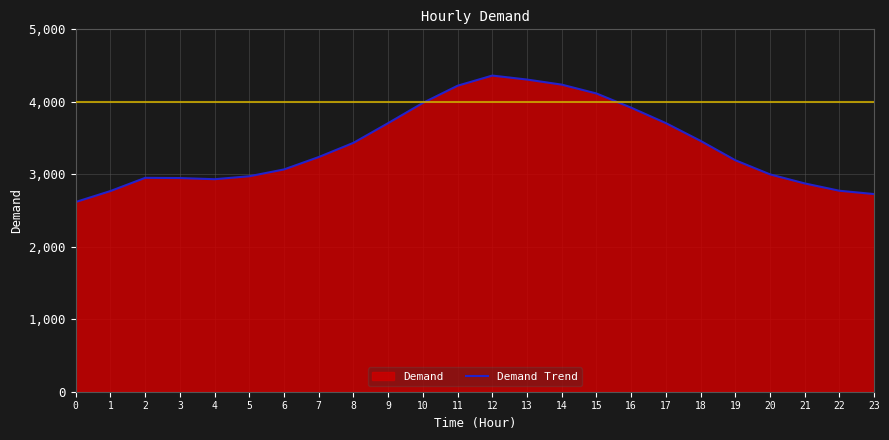

How many lines are shown in the chart?

1